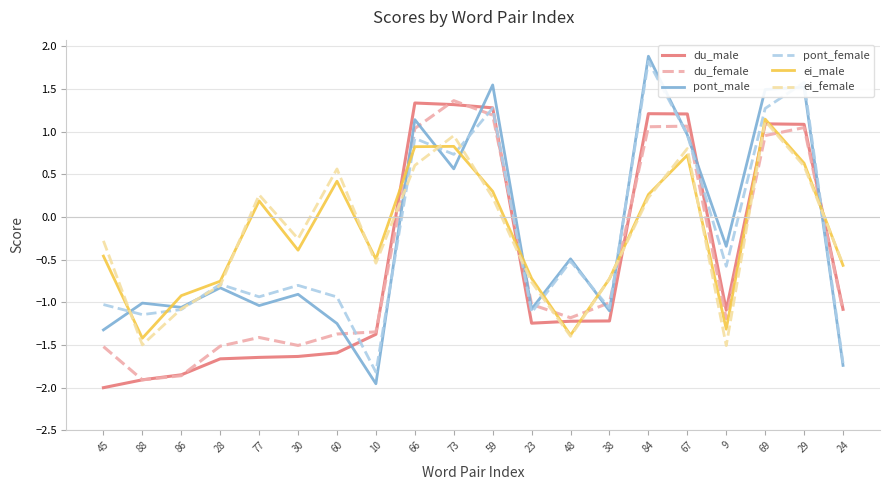

The value of ei_male at 23 is -0.7. True or false?

True